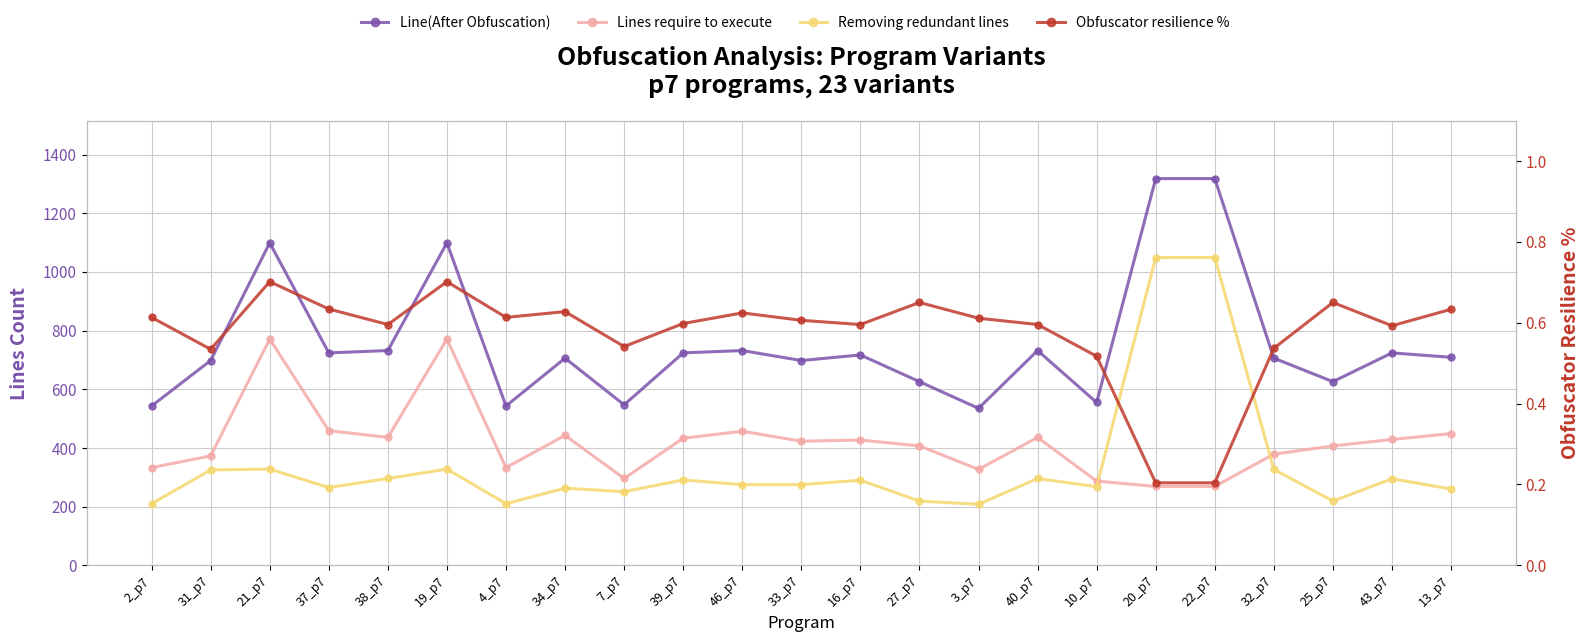

What is the maximum value for Lines require to execute?

771.0